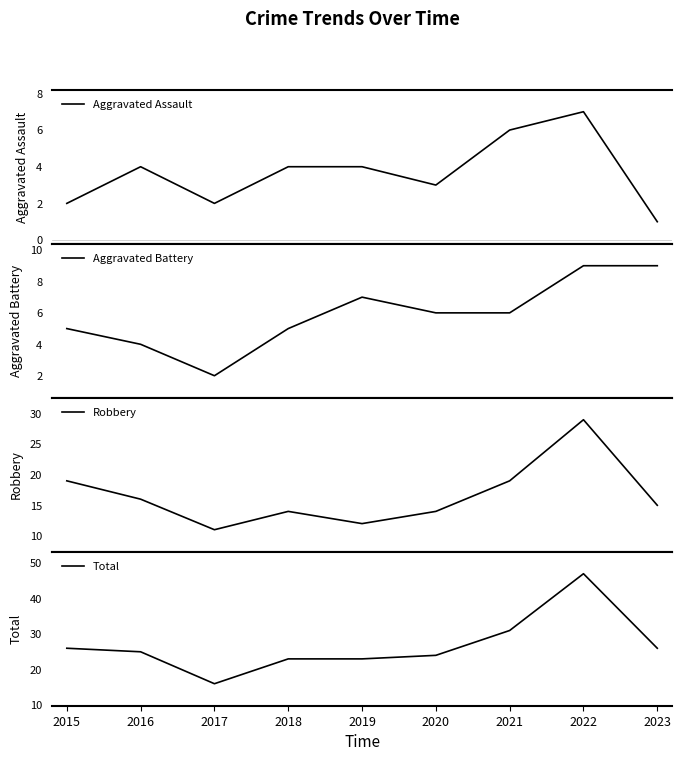

Is the value of Aggravated Assault at 2019 greater than the value of Aggravated Battery at 2015?

No